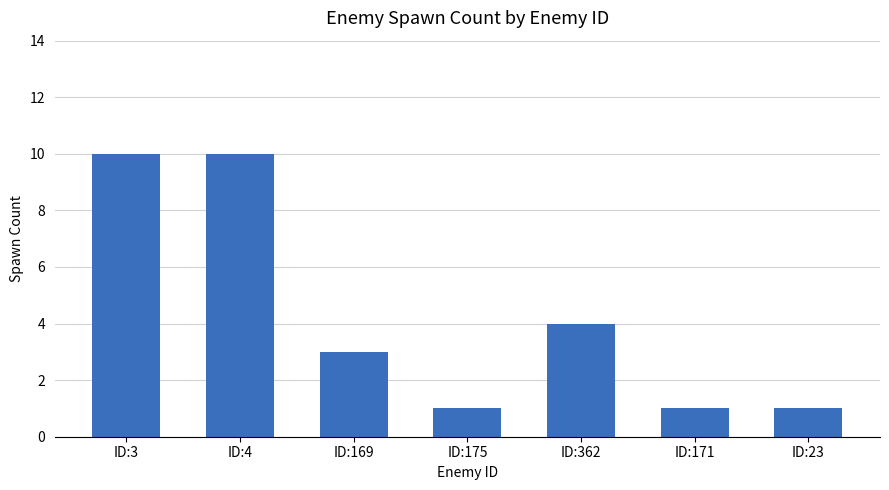

What is the change in value from ID:362 to ID:23?

-3